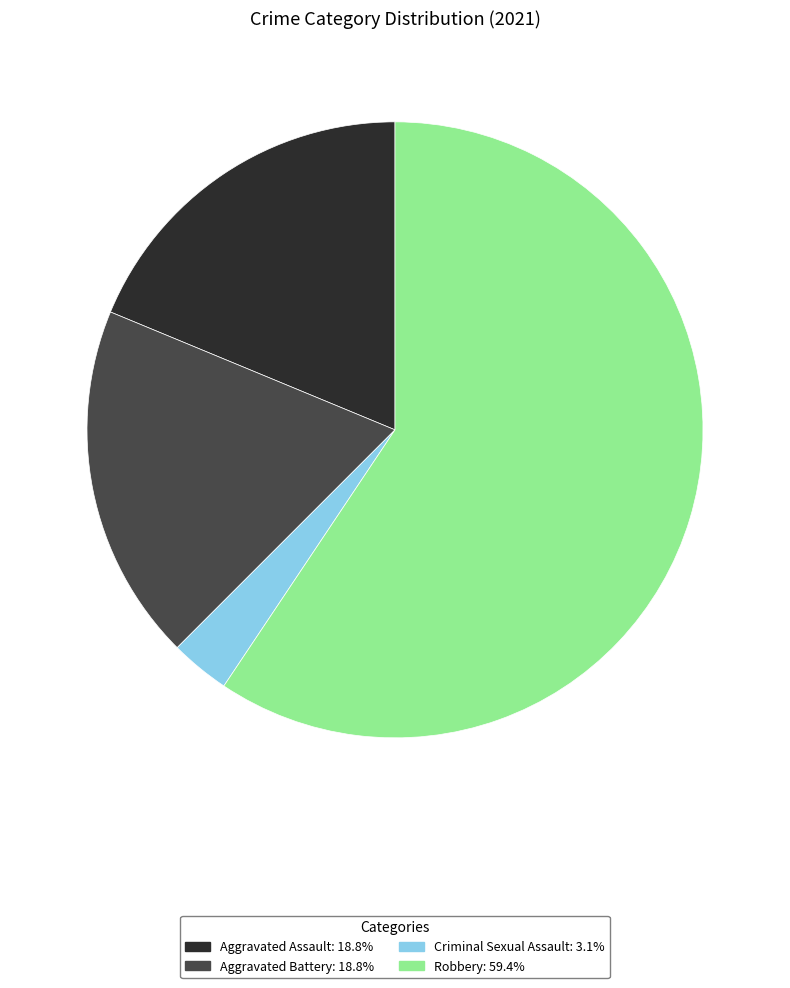

Is there a majority slice in this chart?

Yes